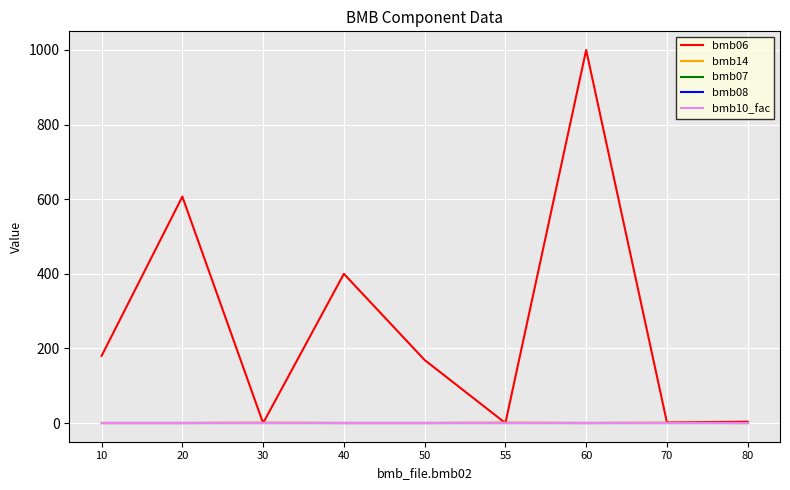

At how many categories does at least one series exceed 893?

1